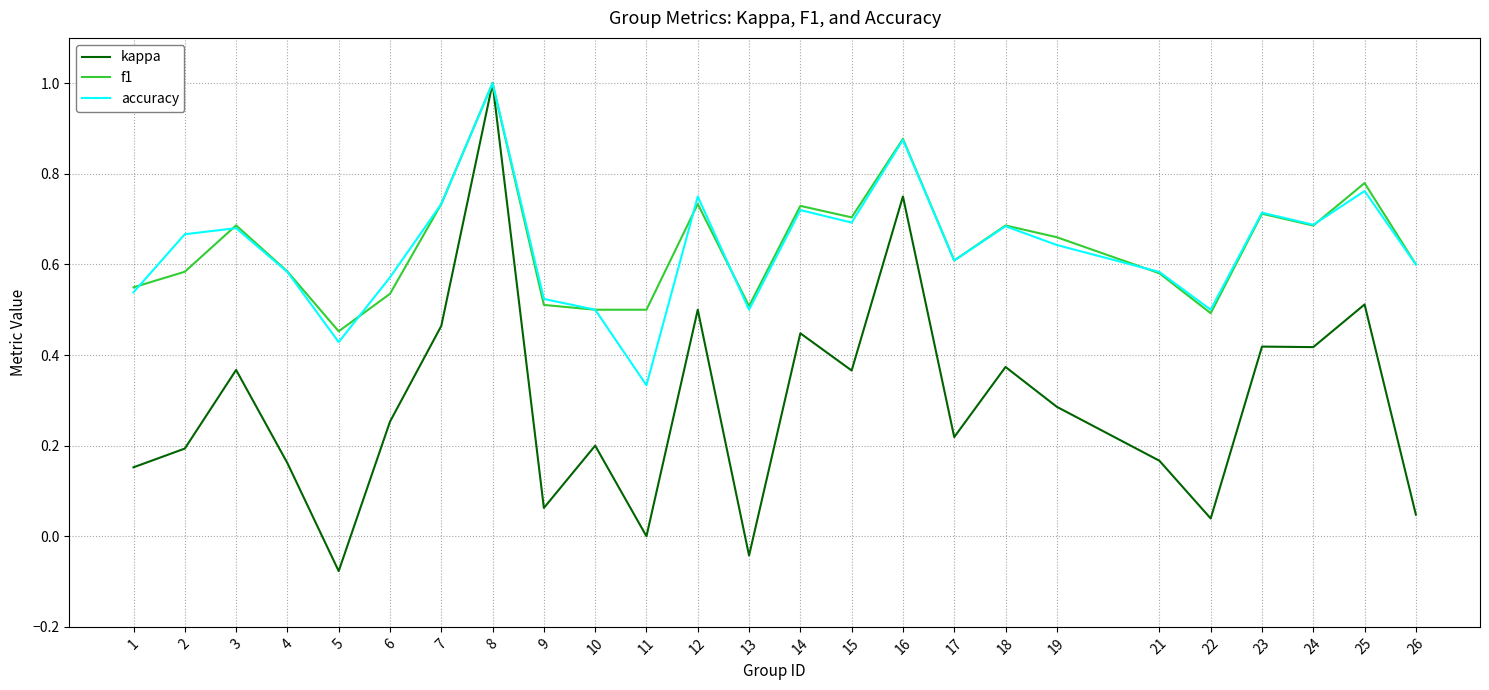

Is it true that f1 equals 0.6 at 26?

True